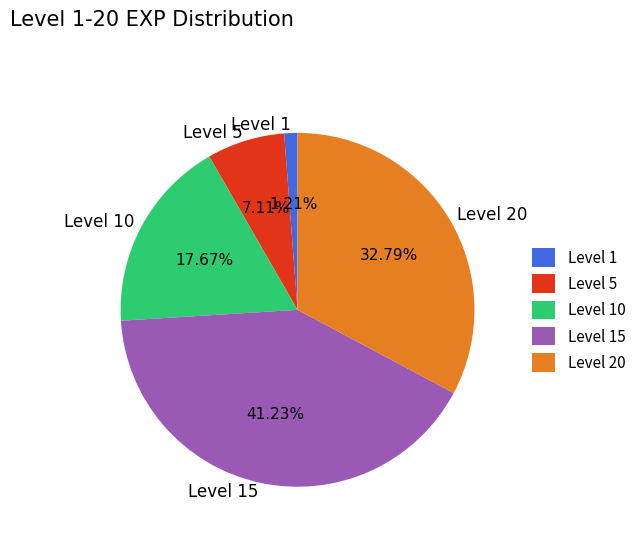

Does any single category account for the majority?

No